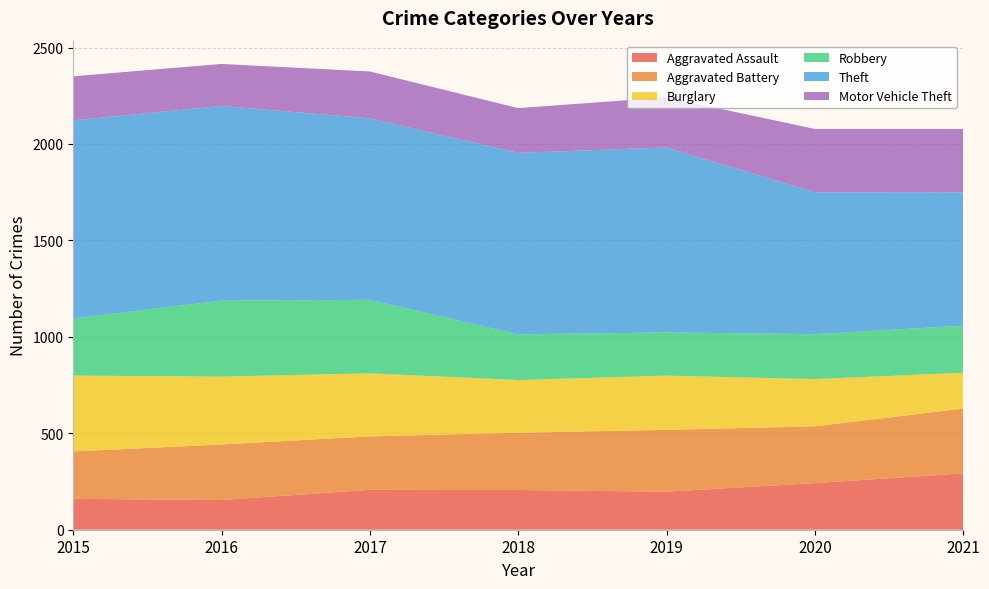

Reading left to right, extract all data points from this chart.

Aggravated Assault: 2015=160	2016=154	2017=207	2018=206	2019=197	2020=242	2021=292
Aggravated Battery: 2015=246	2016=288	2017=277	2018=297	2019=321	2020=294	2021=336
Burglary: 2015=393	2016=352	2017=327	2018=273	2019=281	2020=245	2021=186
Robbery: 2015=297	2016=394	2017=381	2018=237	2019=224	2020=233	2021=244
Theft: 2015=1027	2016=1009	2017=941	2018=941	2019=959	2020=736	2021=691
Motor Vehicle Theft: 2015=228	2016=218	2017=243	2018=232	2019=260	2020=328	2021=329